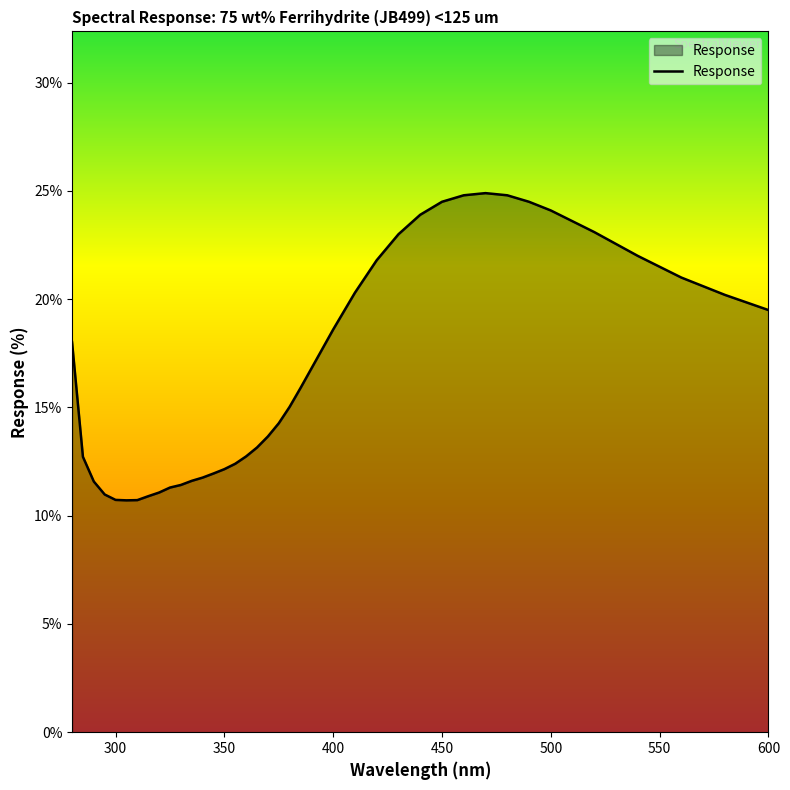

What is the greatest value displayed?

24.9